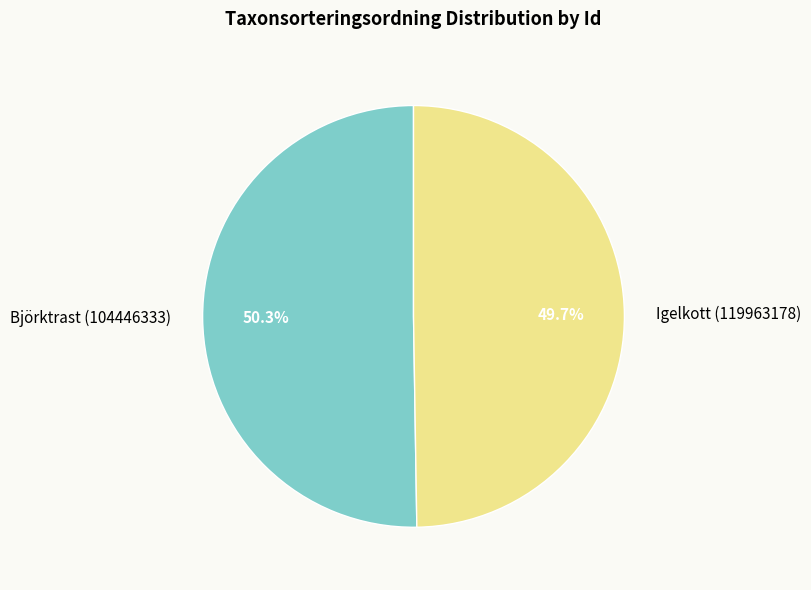

True or false: Igelkott (119963178) accounts for 39% of the total.

False